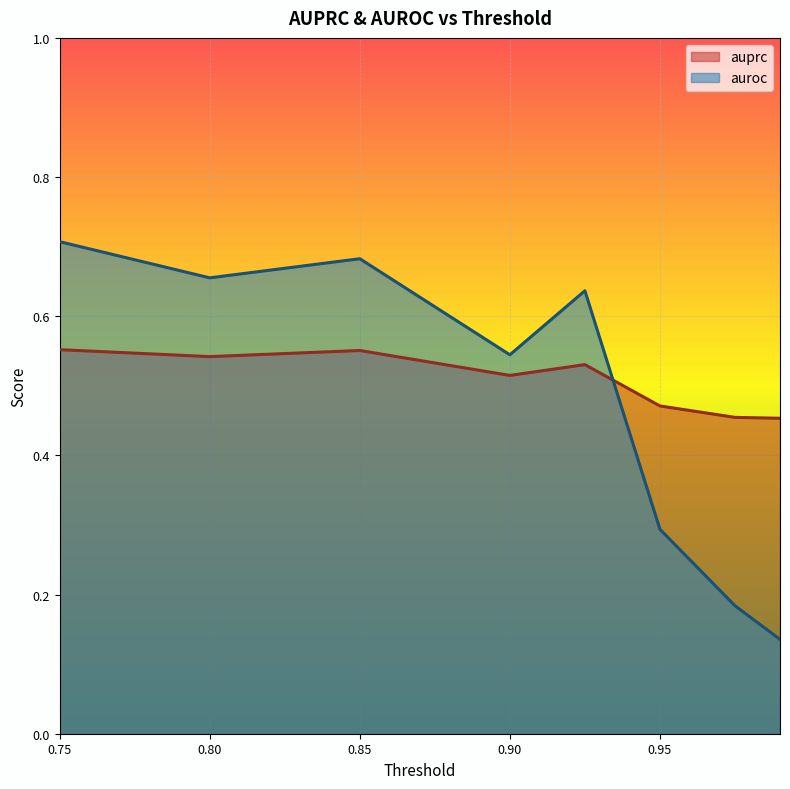

Is it true that auprc equals 0.6 at 0.75?

True